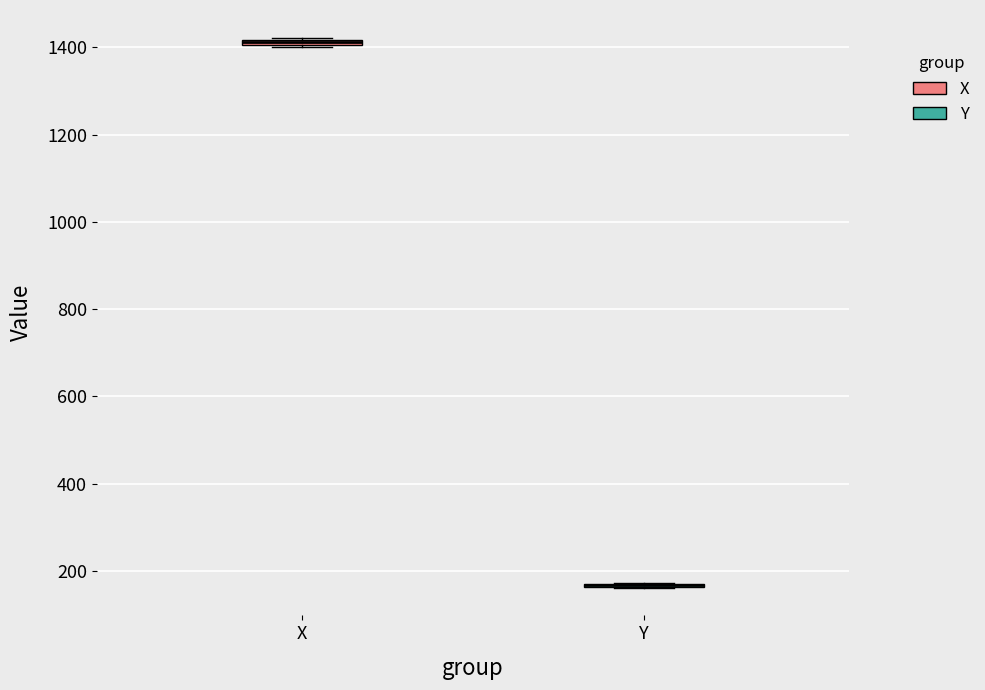

Where is the lower edge of the box for X on the y-axis? The values are not printed on the chart, so give them approximately, as read against the axis.

1400